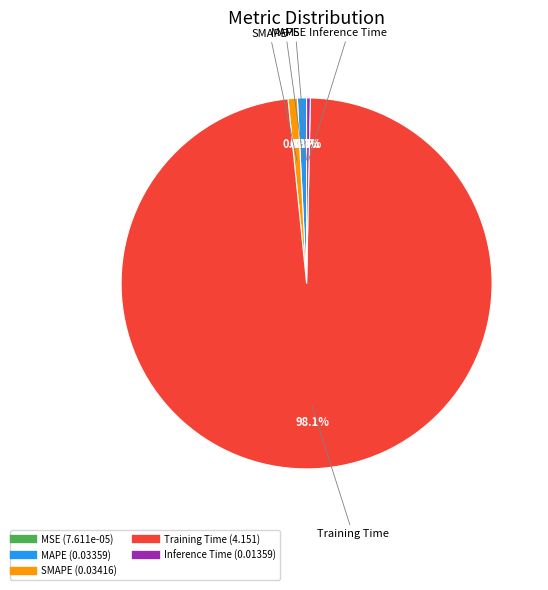

Is it true that SMAPE is 11% of the pie?

False